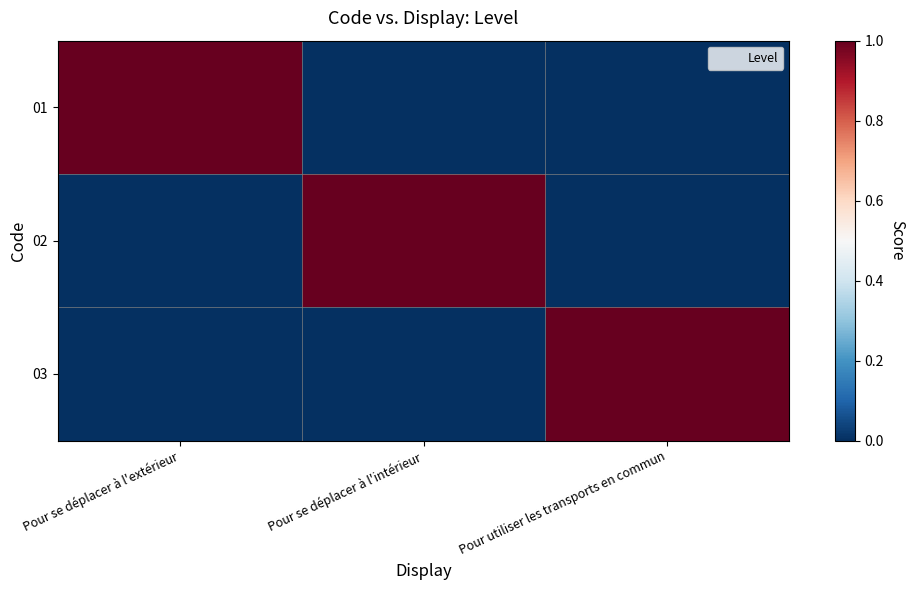

Reading left to right, transcribe all the data shown in this chart.

01: Pour se déplacer à l'extérieur=1	Pour se déplacer à l'intérieur=0	Pour utiliser les transports en commun=0
02: Pour se déplacer à l'extérieur=0	Pour se déplacer à l'intérieur=1	Pour utiliser les transports en commun=0
03: Pour se déplacer à l'extérieur=0	Pour se déplacer à l'intérieur=0	Pour utiliser les transports en commun=1